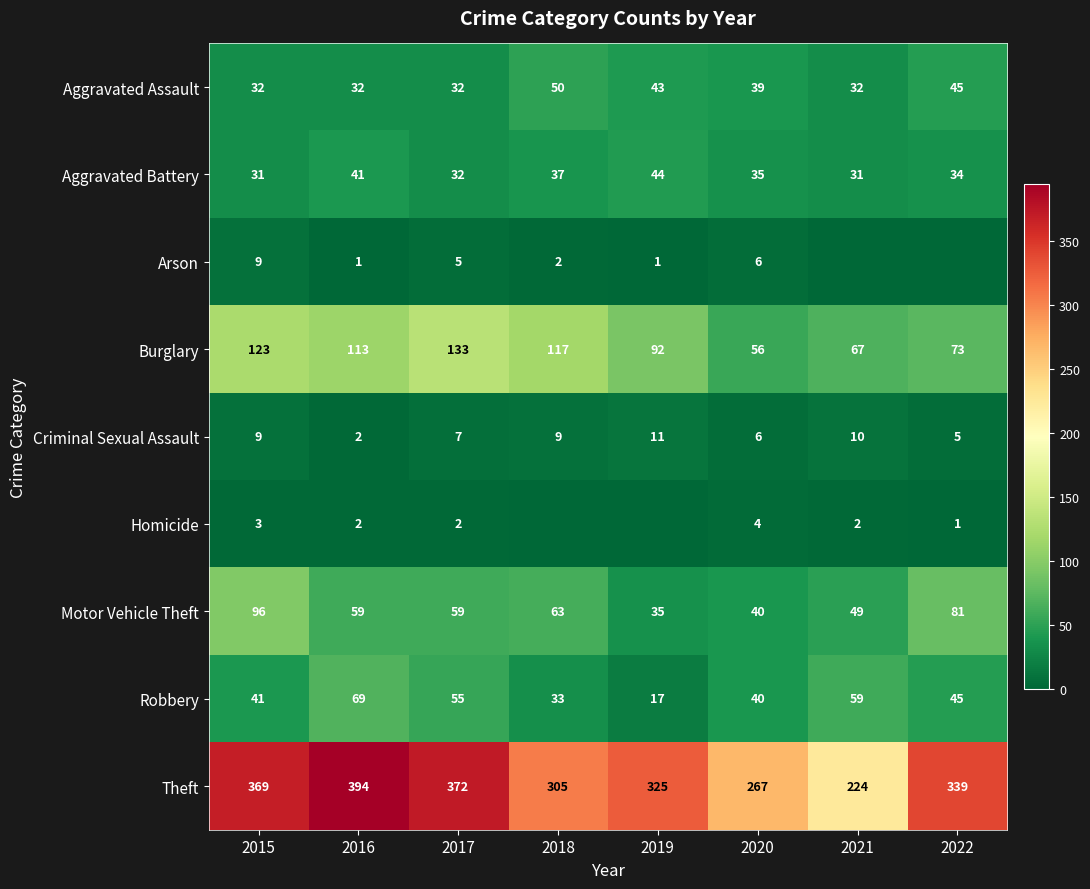

How many data points in Robbery are less than 45?

4